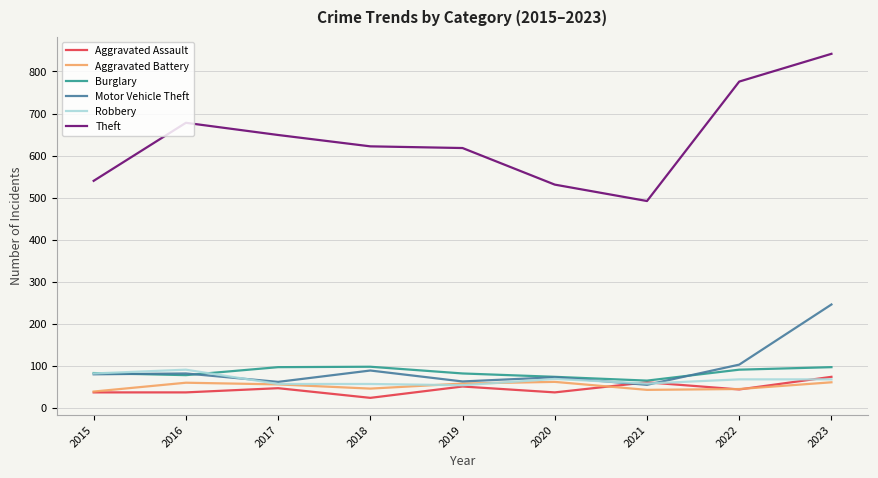

What is the average value of the Aggravated Assault series?

46